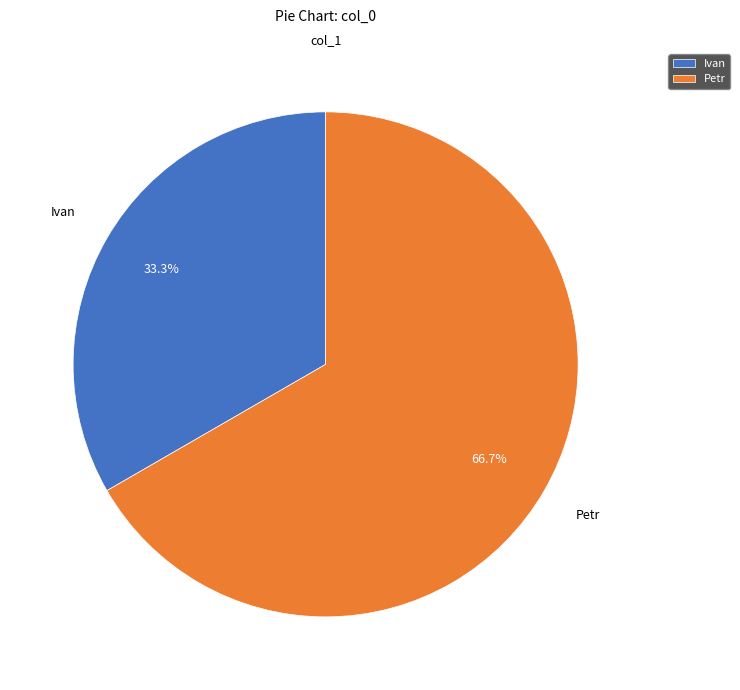

What is the total percentage of Ivan and Petr?

100.0%